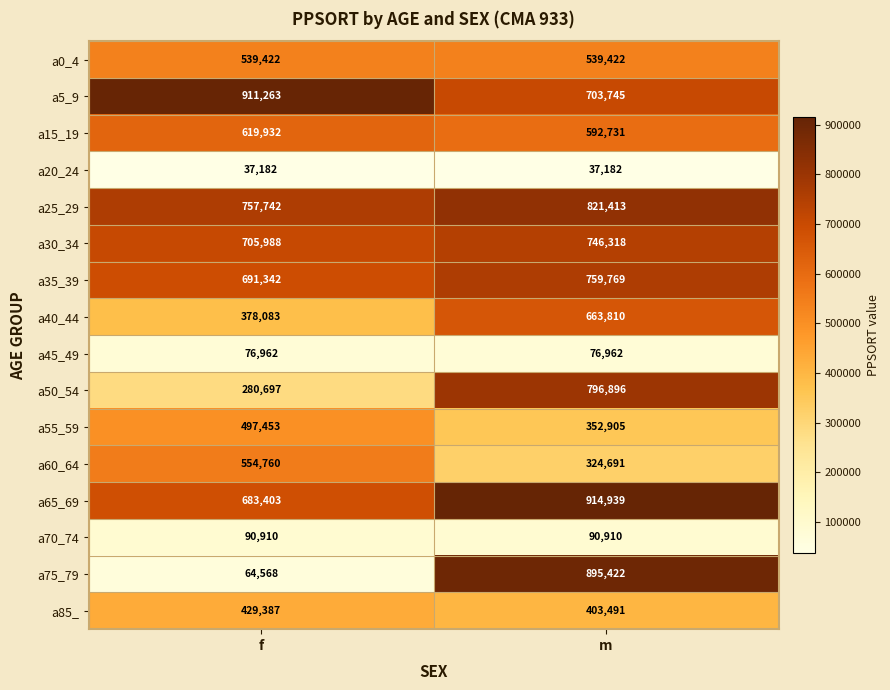

Where is a75_79 nearest to the value 479995?

f